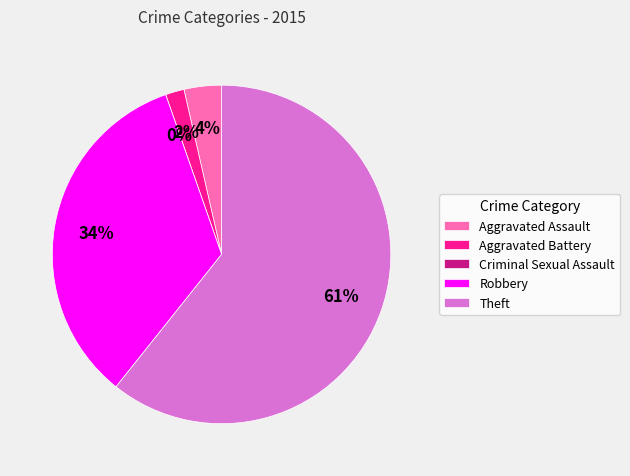

Which category has the biggest portion of the pie?

Theft